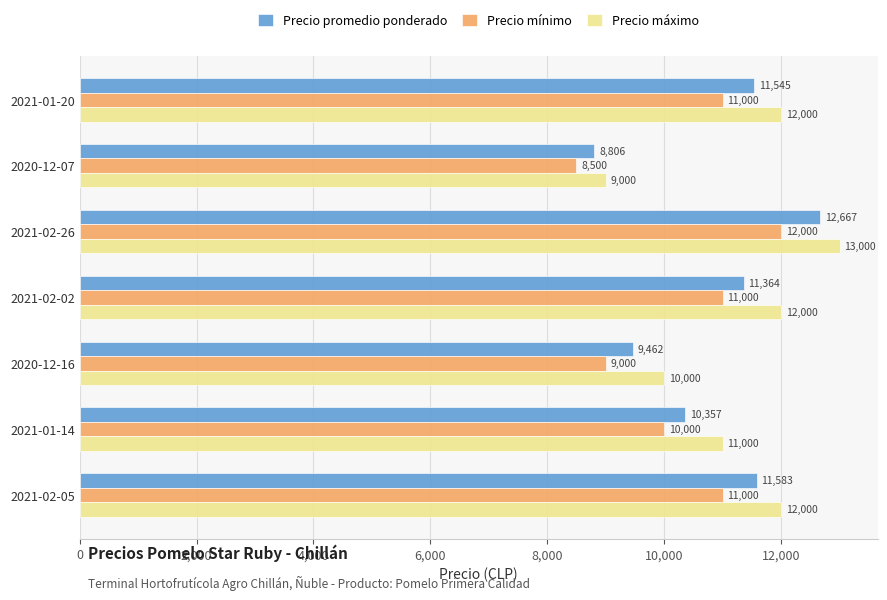

List the series in order of their overall mean, lowest first.

Precio mínimo, Precio promedio ponderado, Precio máximo